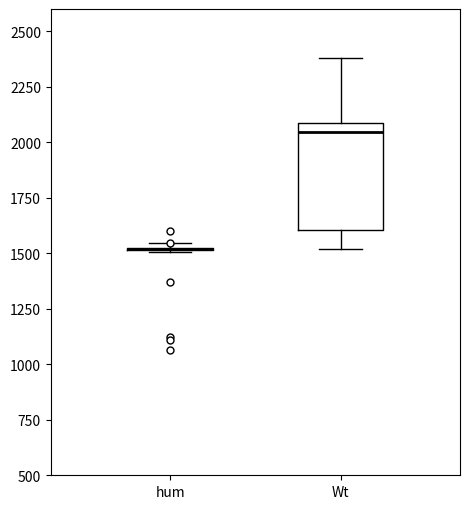

Comparing the boxes themselves (not the whiskers), which one is the tallest?

Wt